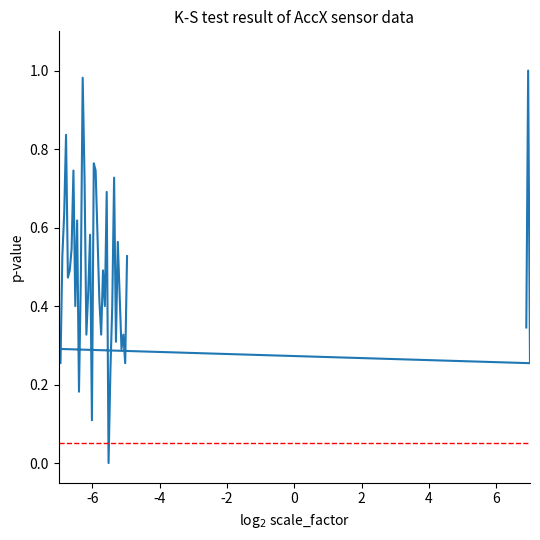

What is the difference between the second highest and second lowest values?

0.9